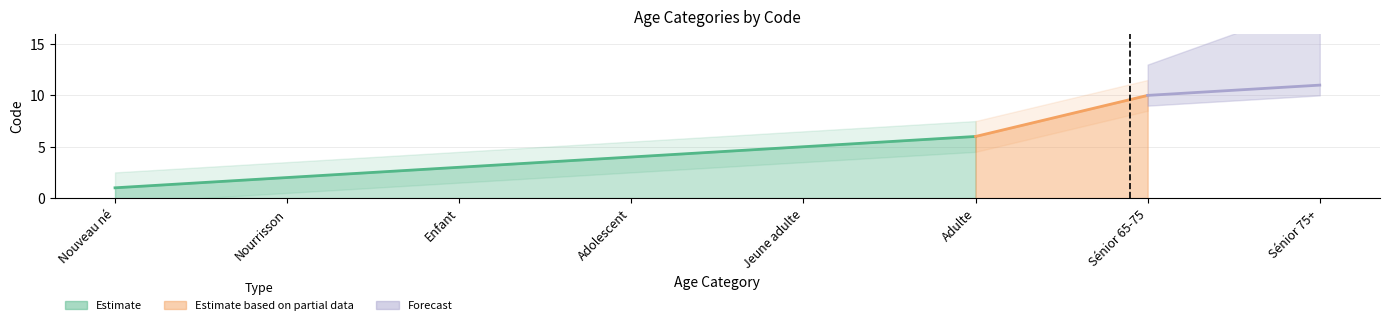

Reading right to left, extract all data points from this chart.

11	10	6	5	4	3	2	1